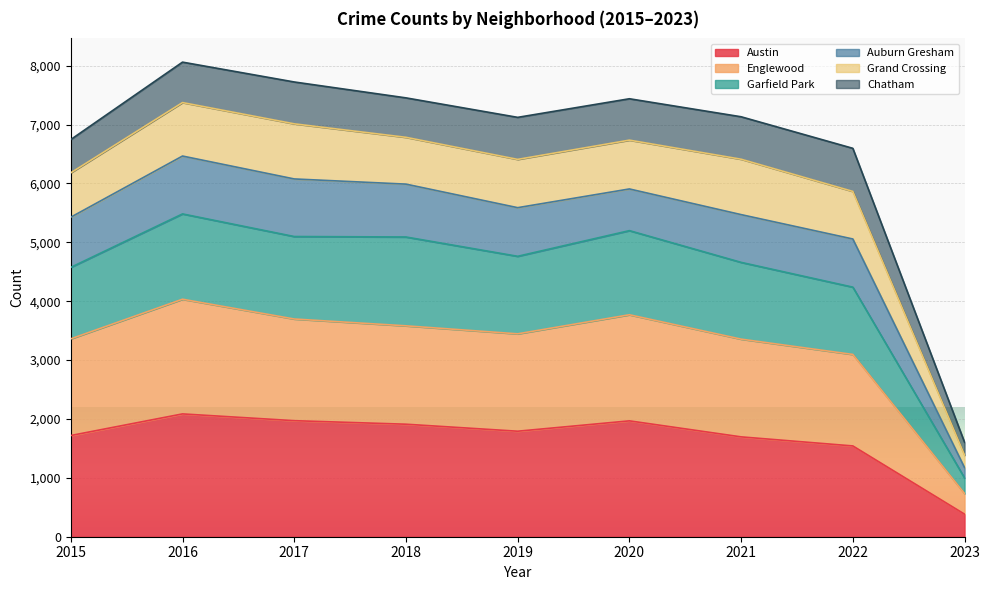

Is it true that Austin equals 1971 at 2017?

True